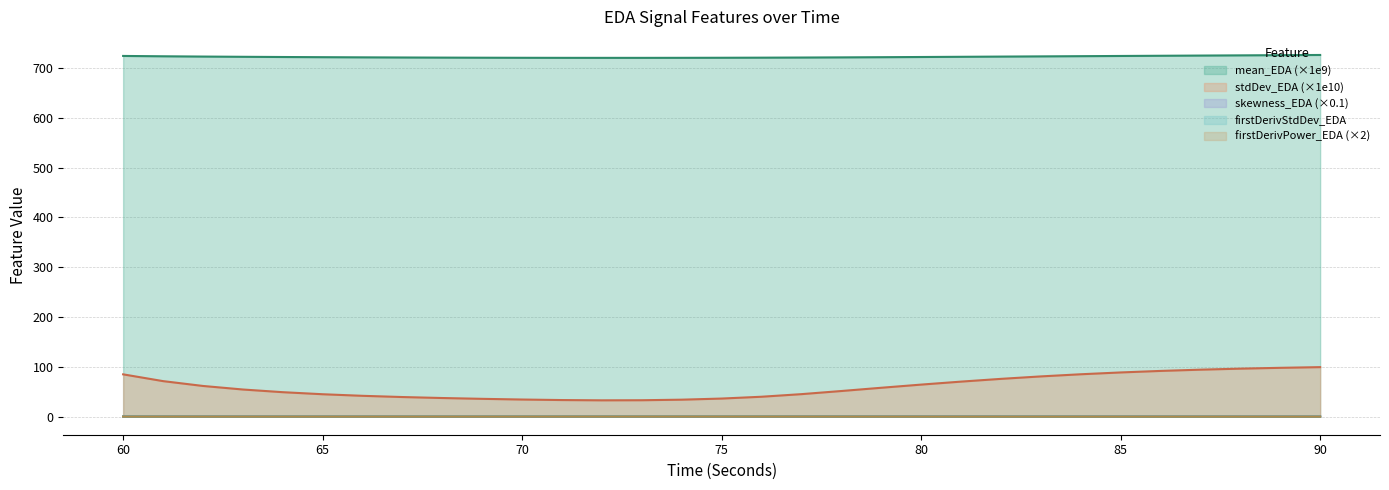

Which category has the lowest value in the skewness_EDA series?

69